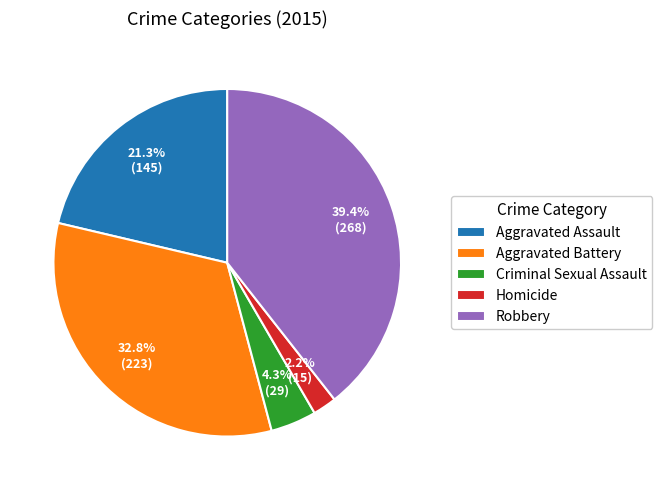

Is Robbery the majority of the pie?

No